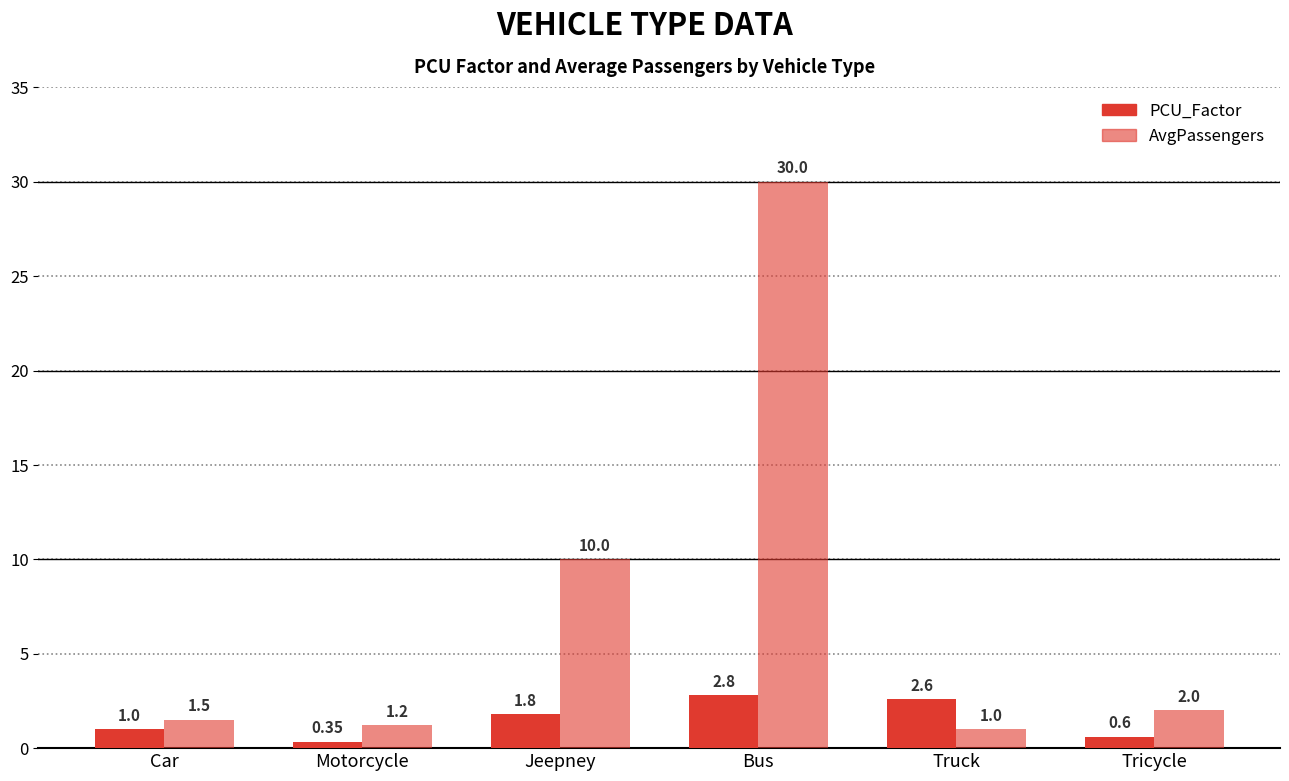

Which category has the highest value in the AvgPassengers series?

Bus